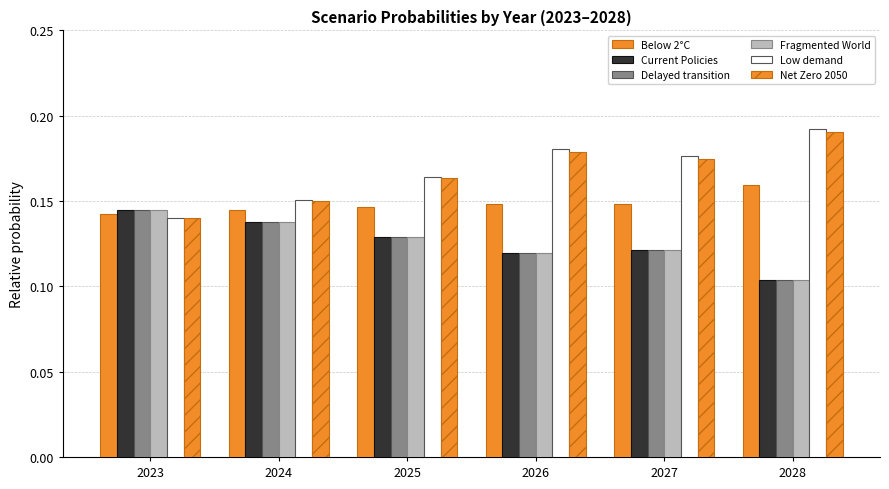

How many distinct data groups are displayed?

6